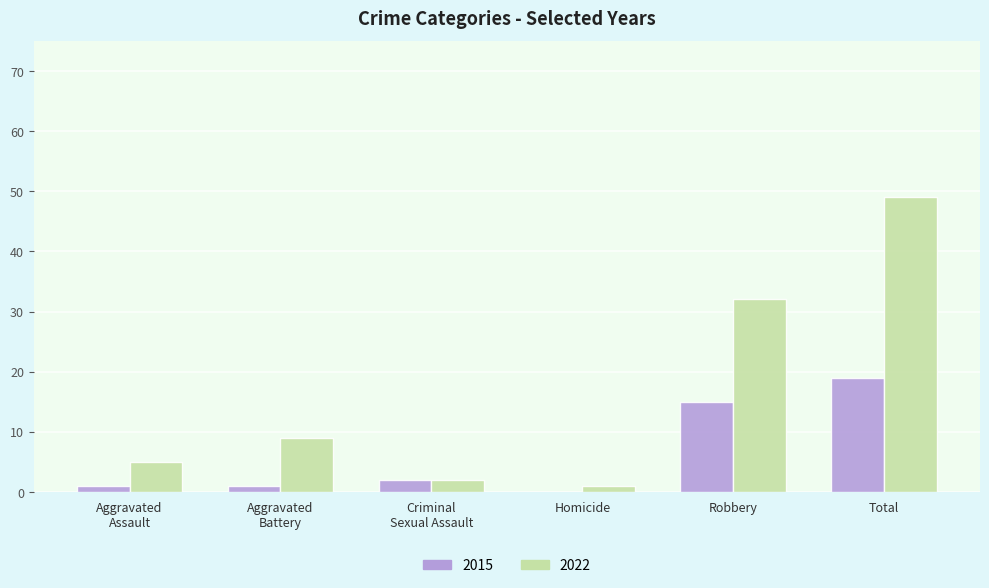

True or false: 2015 has a value of 21 at Robbery.

False